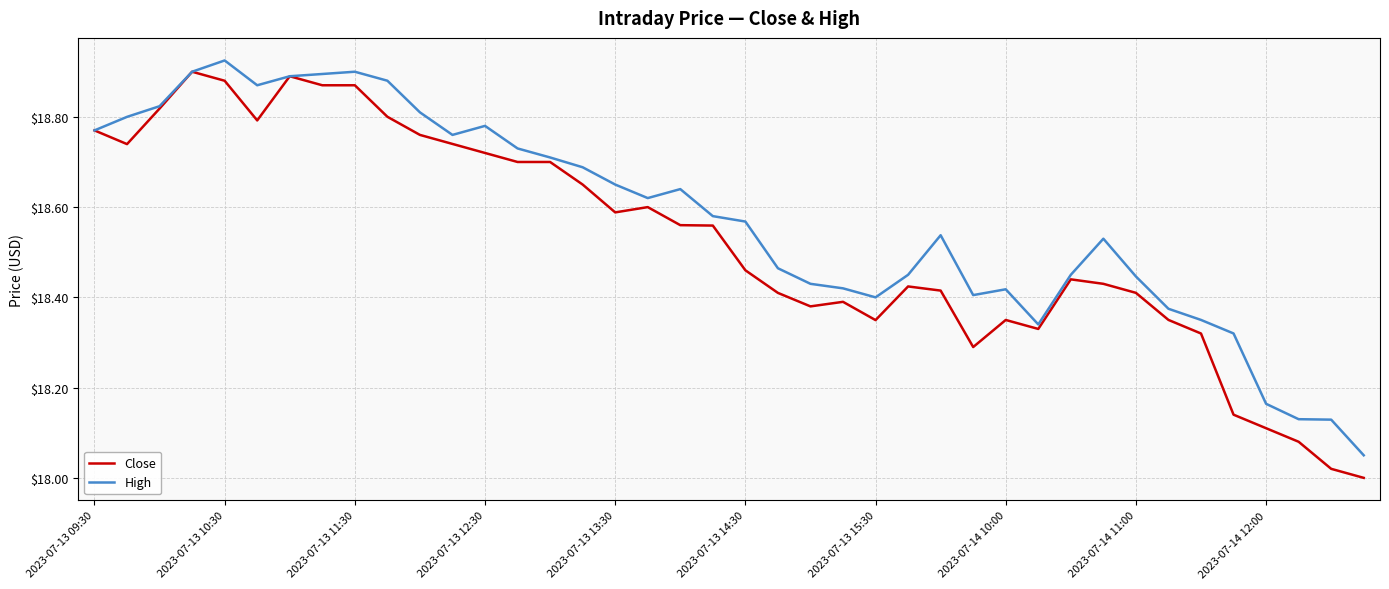

List the series in order of their overall mean, highest first.

High, Close